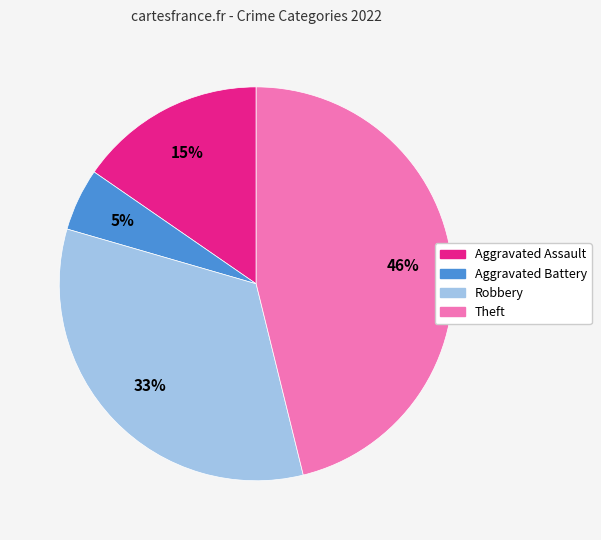

What percentage is the Robbery slice, to the nearest percent?

33%